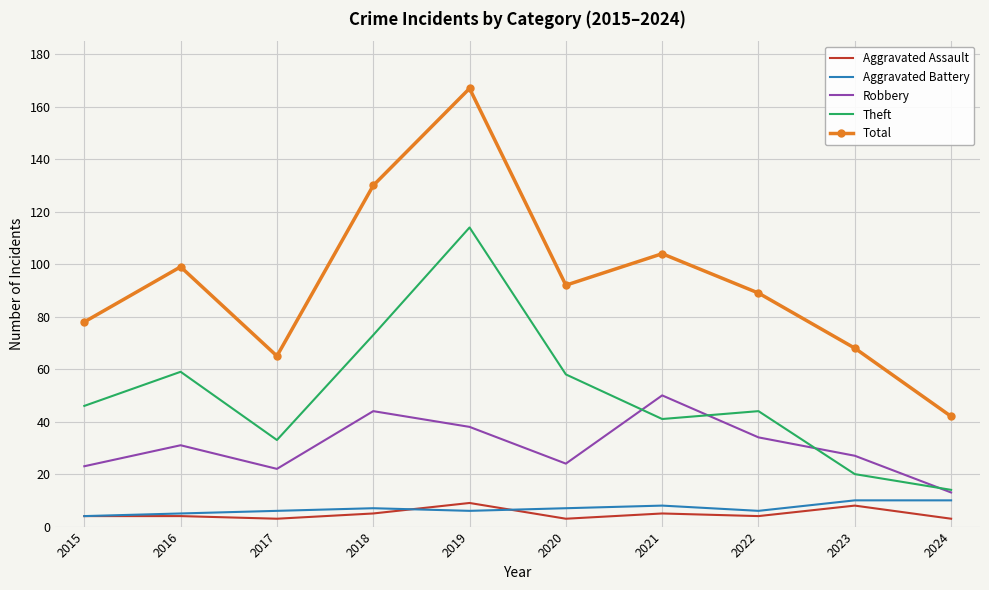

How many distinct data groups are displayed?

5